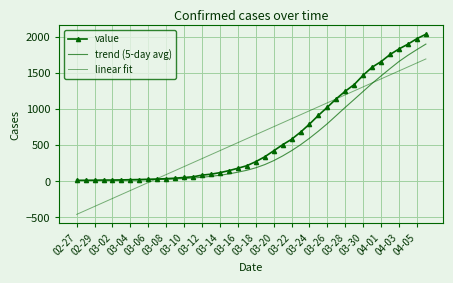

Is it true that the value at 2020-03-07 is 52?

False